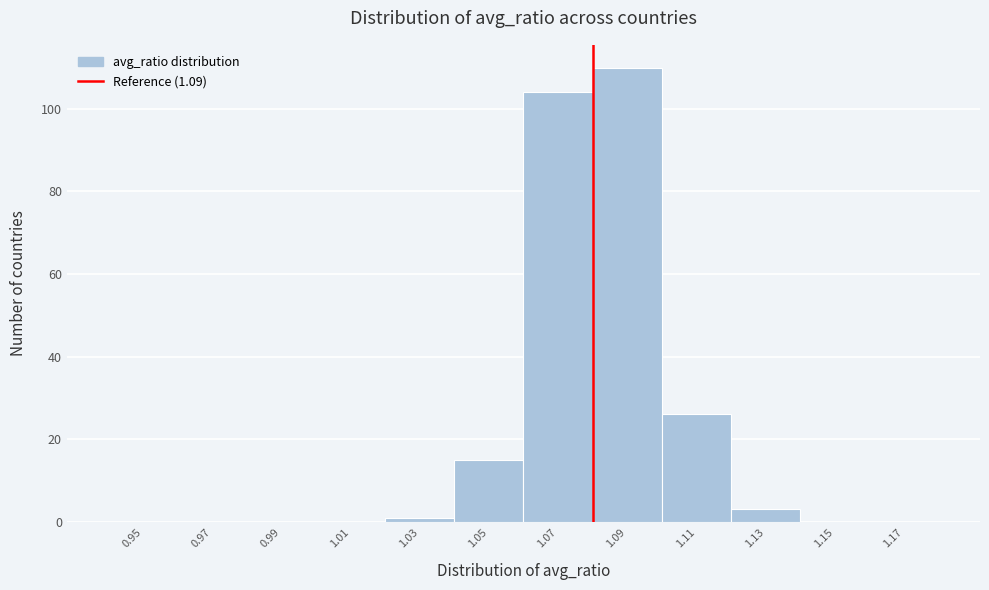

Reading left to right, transcribe all the data shown in this chart.

0.95=0	0.97=0	0.99=0	1.01=0	1.03=1	1.05=15	1.07=104	1.09=110	1.11=26	1.13=3	1.15=0	1.17=0